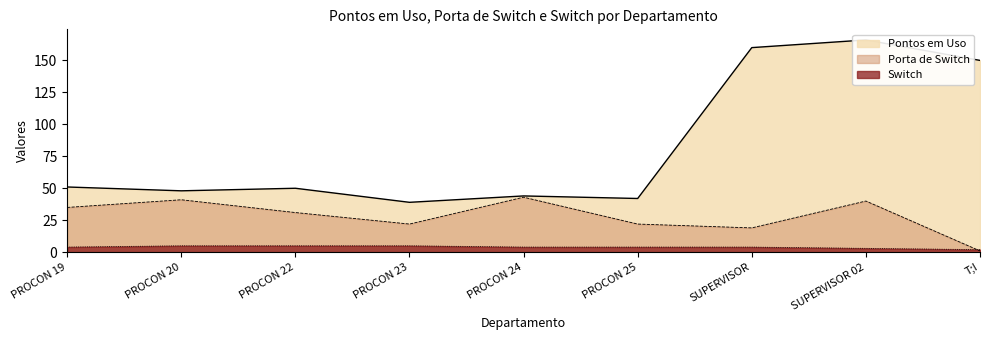

The value of Porta de Switch at PROCON 24 is 77. True or false?

False